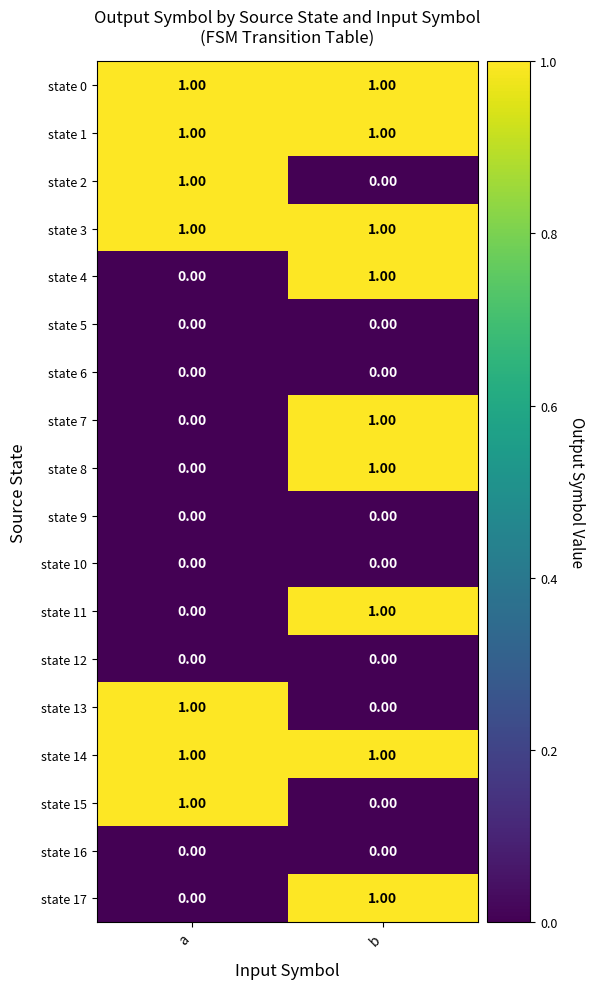

What is the total value across all series at b?

9